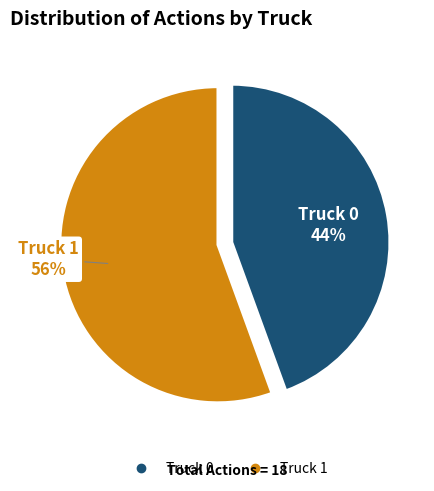

What is the majority slice?

Truck 1